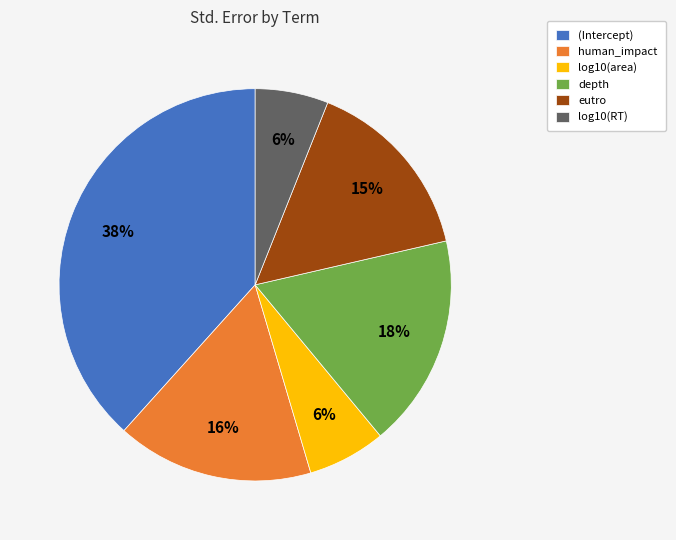

How many segments does this pie chart have?

6